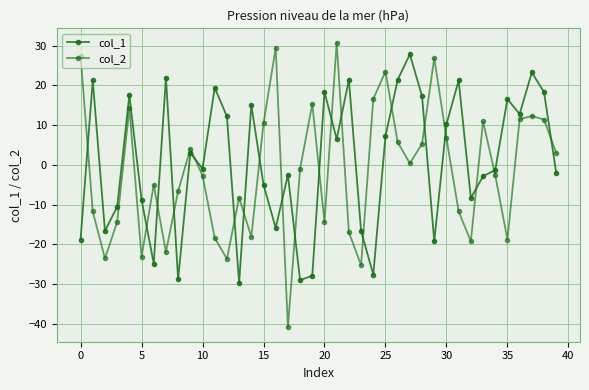

Does the chart have visible grid lines?

Yes